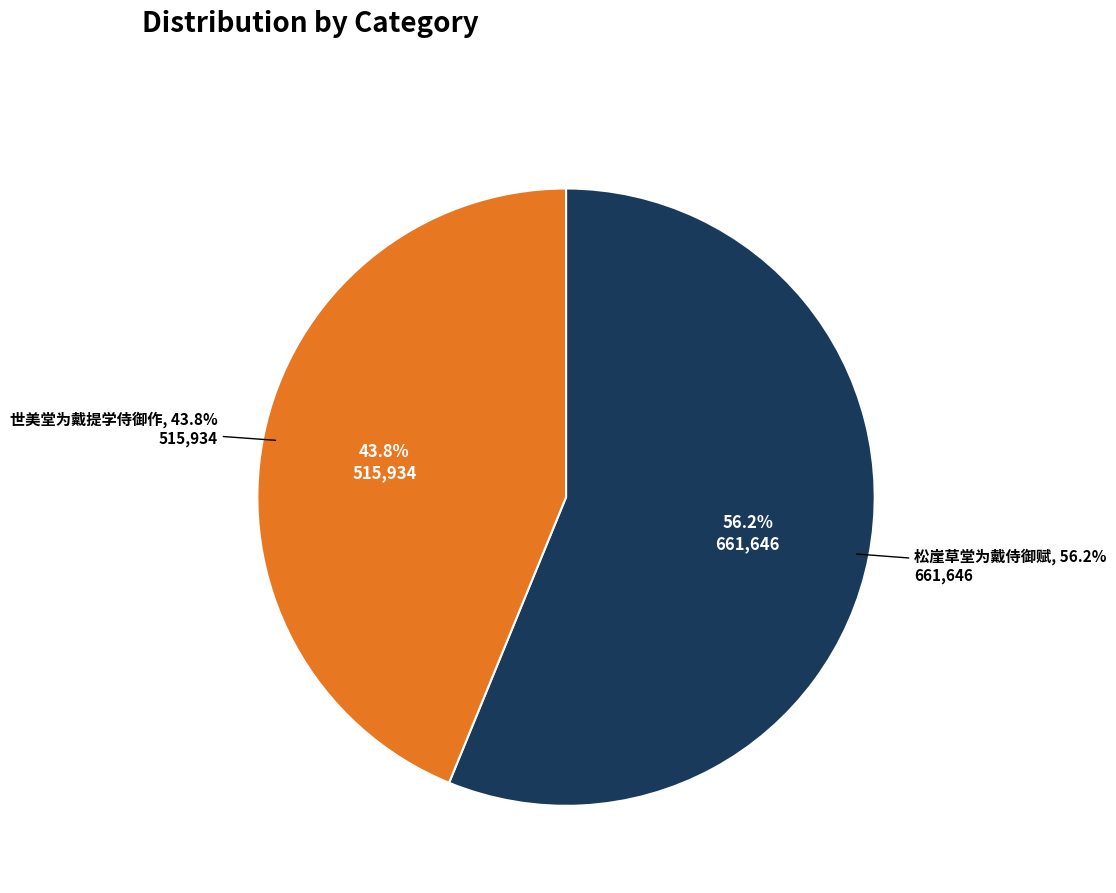

The 松崖草堂为戴侍御赋 slice represents 62% of the pie. True or false?

False